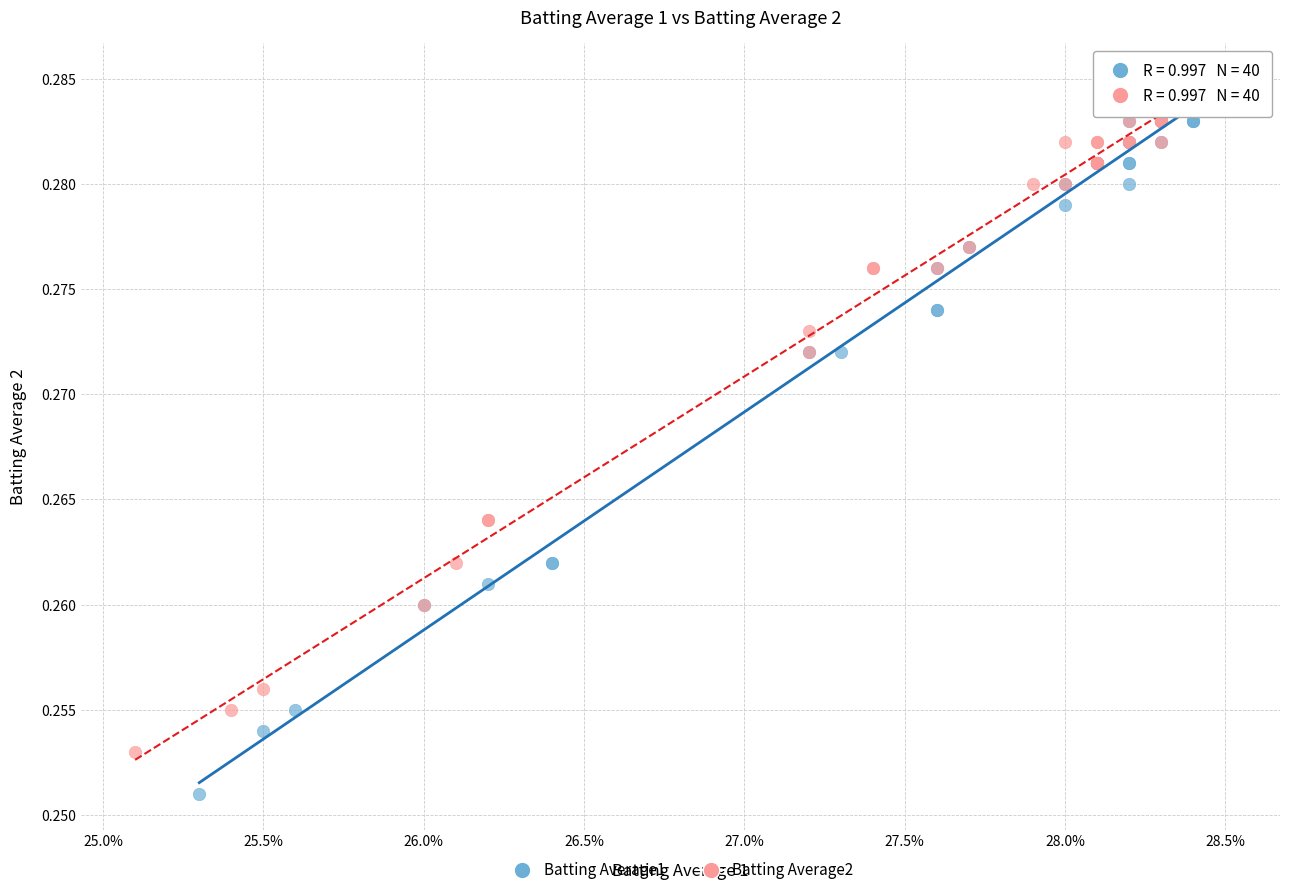

Which series reaches the maximum Y coordinate?

Batting Average2